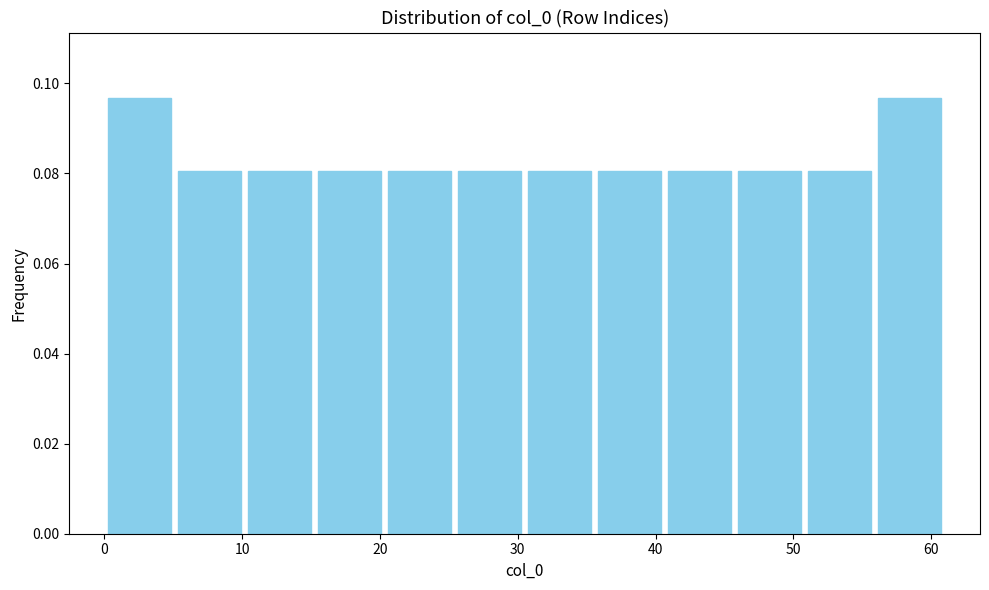

How tall is the bar that spans 20 to 25 on the x-axis? Neither the bar edges nor the heights are printed on the chart, so give them approximately, as read against the axes.

0.080